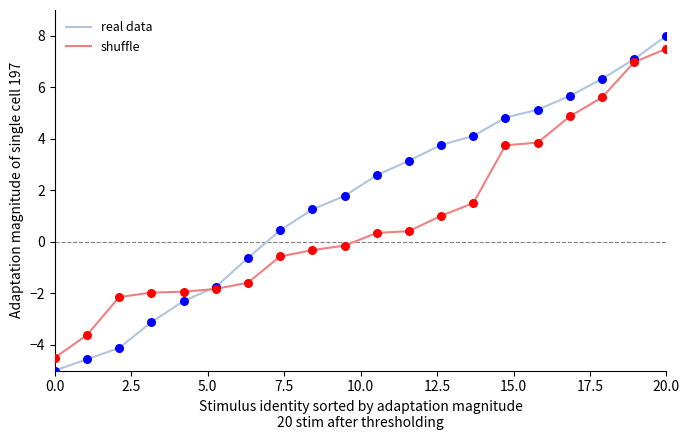

At how many categories does at least one series exceed 0?

13